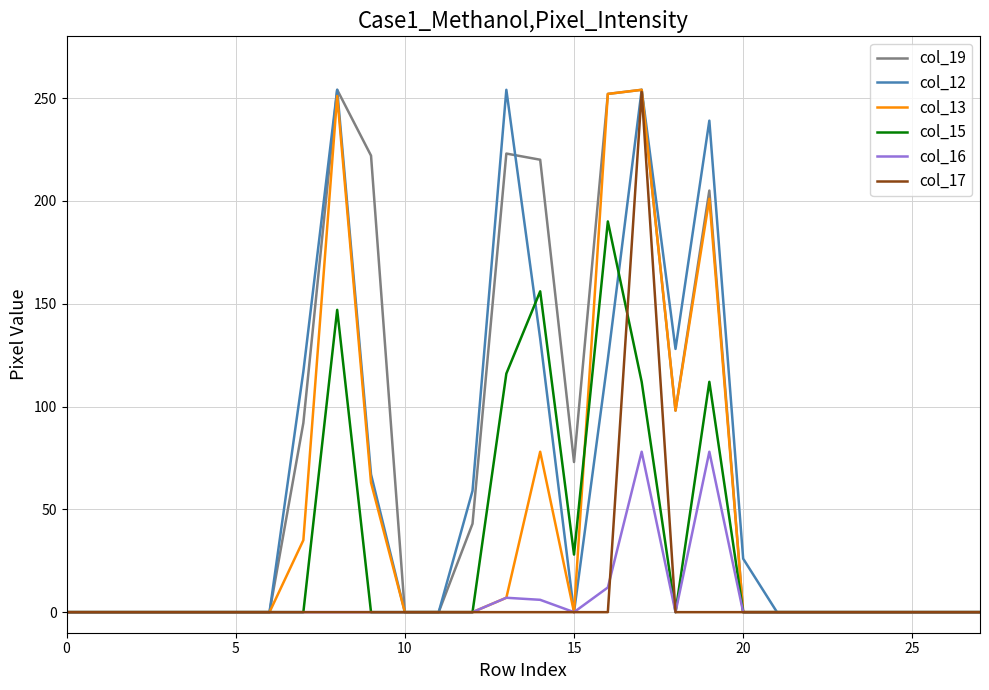

True or false: col_13 and col_15 cross at least once.

True